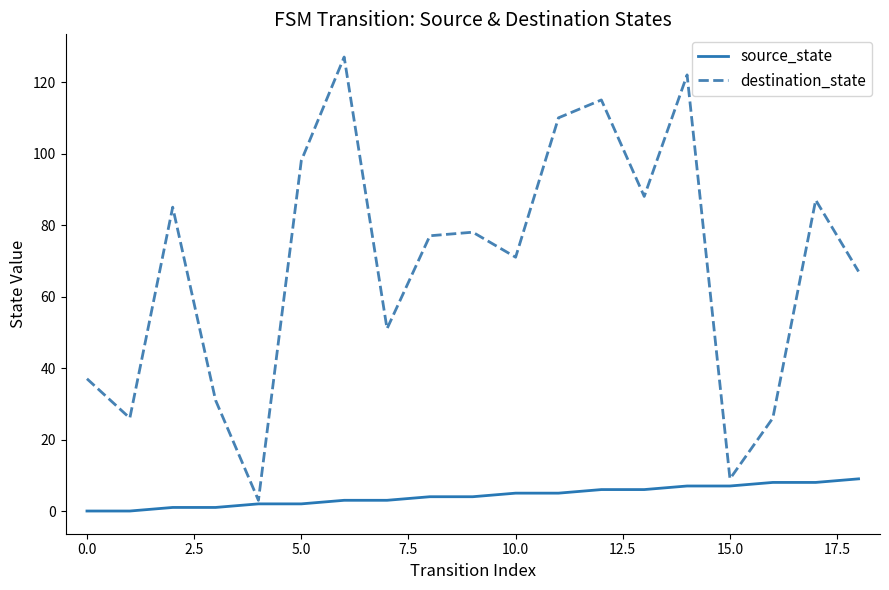

Rank the series by their maximum value, from highest to lowest.

destination_state, source_state